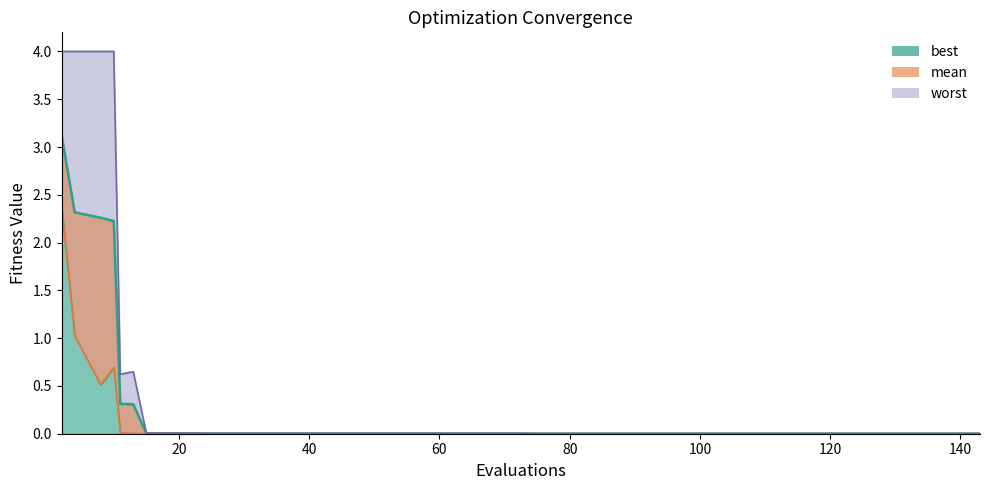

Reading right to left, what are all the values shown in this chart?

mean_line: 0.0	0.0	0.0	0.0	0.0	0.0	0.0	0.0	0.0	0.0	0.0	0.0	0.0	0.0	0.0	0.0	0.0	0.0	0.0	0.0	0.0	0.0	0.0	0.0	0.0	0.0	0.0	0.0	0.0	0.0	0.0	0.0	0.0	0.0	0.3	0.3	2.2	2.3	2.3	3.1
best_line: 0.0	0.0	0.0	0.0	0.0	0.0	0.0	0.0	0.0	0.0	0.0	0.0	0.0	0.0	0.0	0.0	0.0	0.0	0.0	0.0	0.0	0.0	0.0	0.0	0.0	0.0	0.0	0.0	0.0	0.0	0.0	0.0	0.0	0.0	0.0	0.0	0.7	0.5	1.0	2.4
worst_line: 0.0	0.0	0.0	0.0	0.0	0.0	0.0	0.0	0.0	0.0	0.0	0.0	0.0	0.0	0.0	0.0	0.0	0.0	0.0	0.0	0.0	0.0	0.0	0.0	0.0	0.0	0.0	0.0	0.0	0.0	0.0	0.0	0.0	0.0	0.6	0.6	4.0	4.0	4.0	4.0